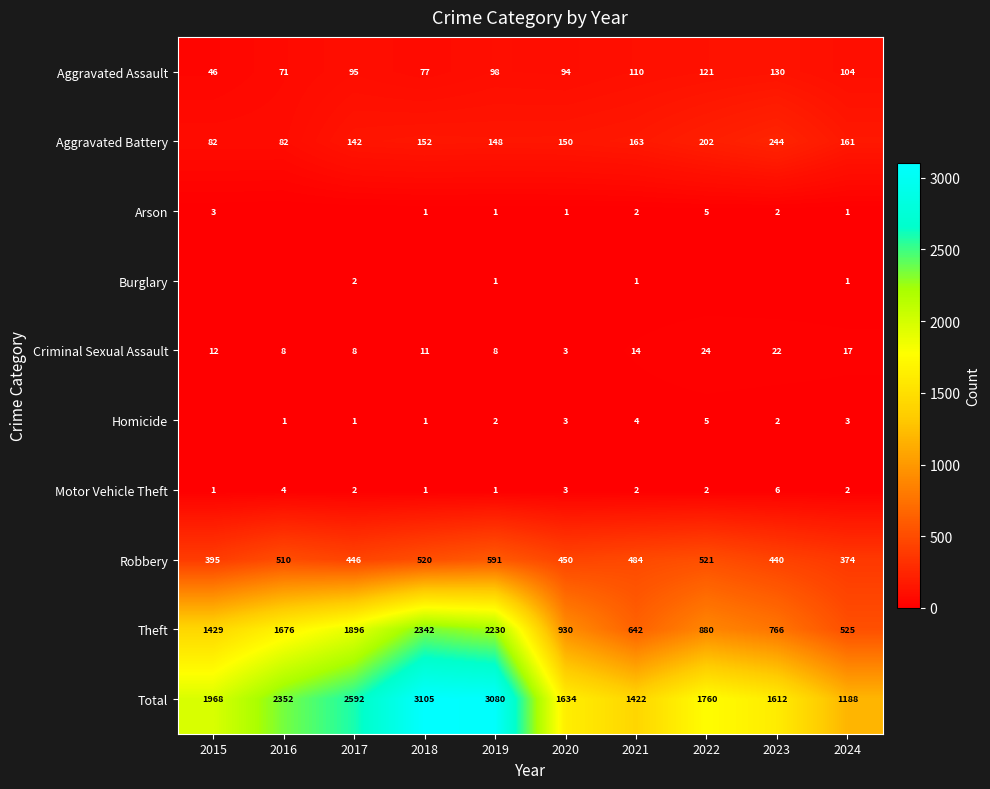

Count the Motor Vehicle Theft values in the range 1 to 3.

8